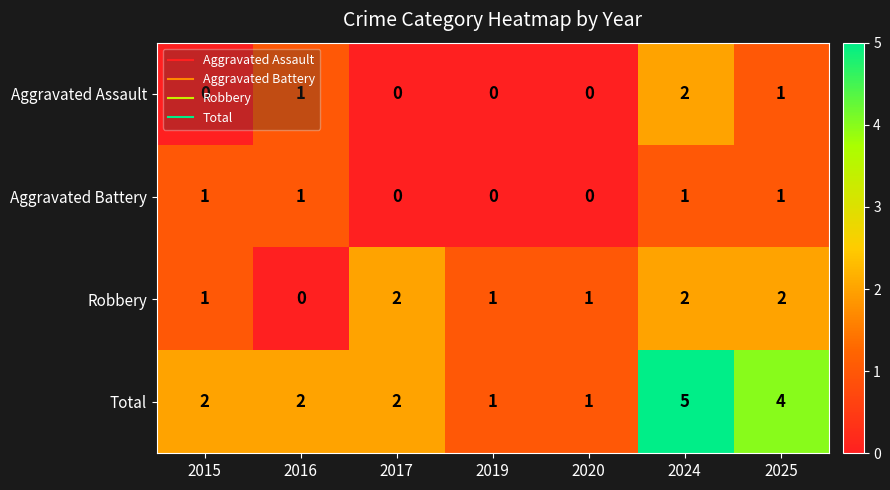

What is the highest value of the Total series?

5